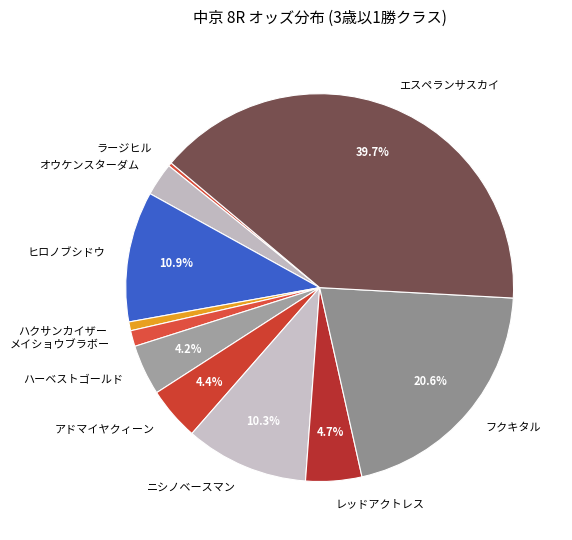

Is it true that フクキタル is 14% of the pie?

False